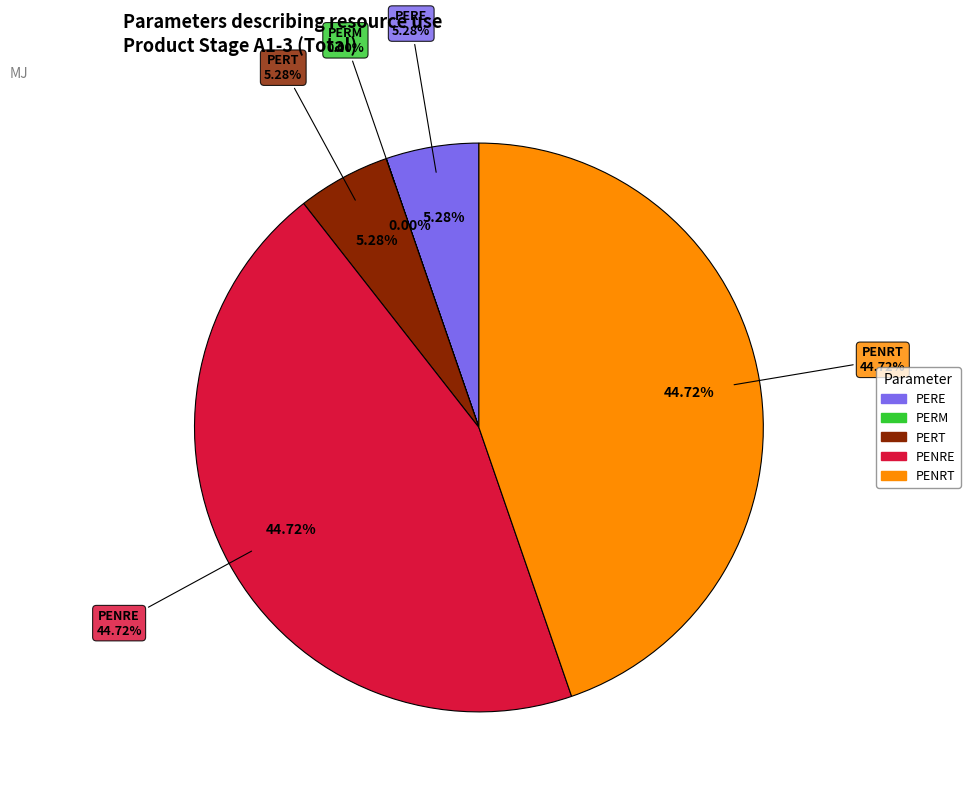

Does PENRT account for over 50% of the chart?

No